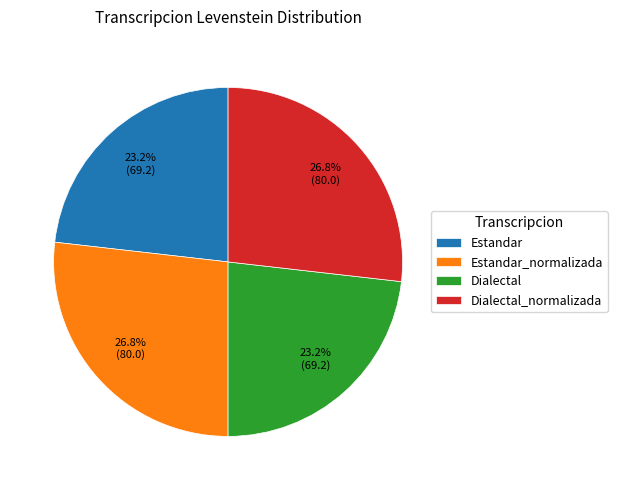

What percentage is NOT represented by Dialectal?

76.8%